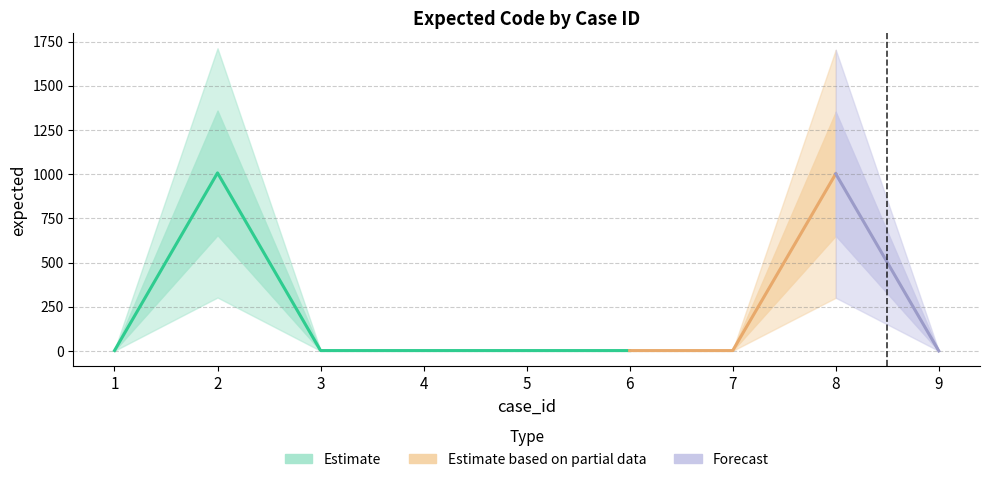

Rank the categories by value from lowest to highest.

9, 1, 3, 4, 5, 6, 7, 8, 2